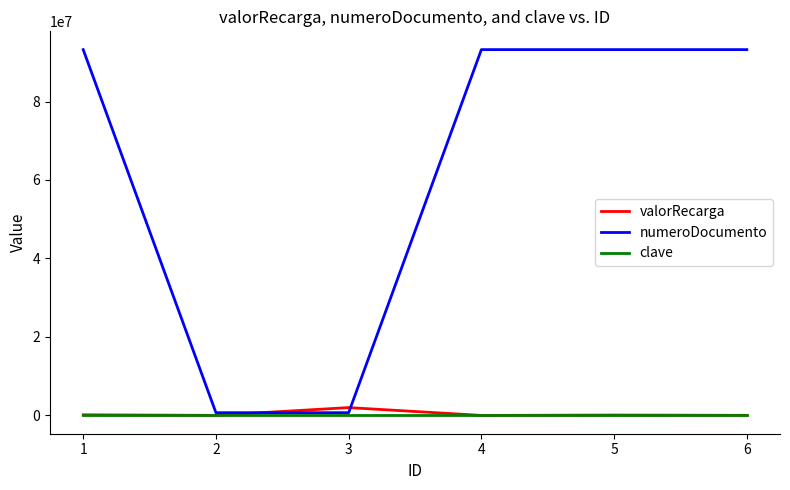

True or false: numeroDocumento has a value of 61910071 at 6.

False